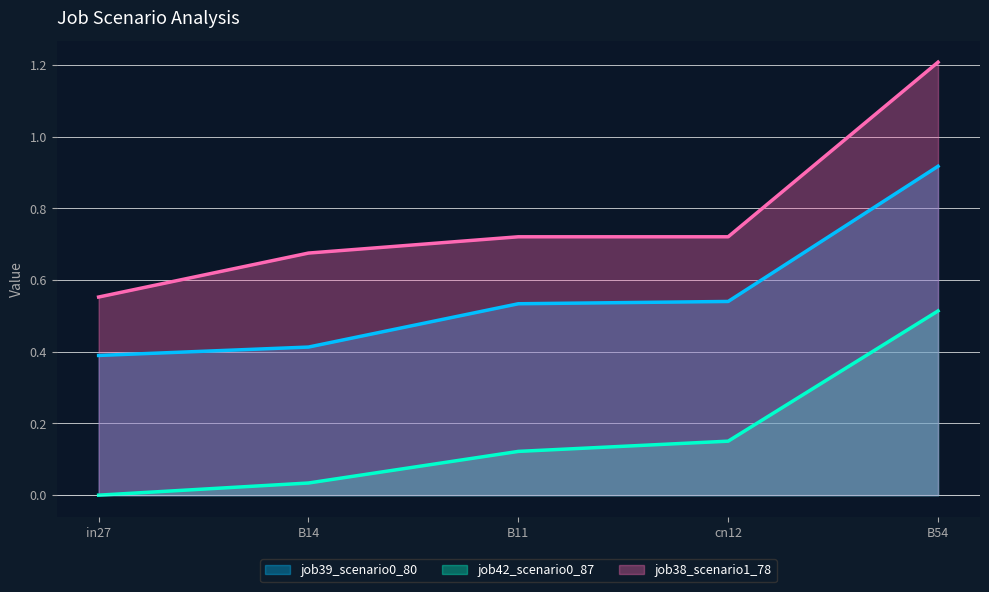

True or false: job39_scenario0_80 and job38_scenario1_78 cross at least once.

False